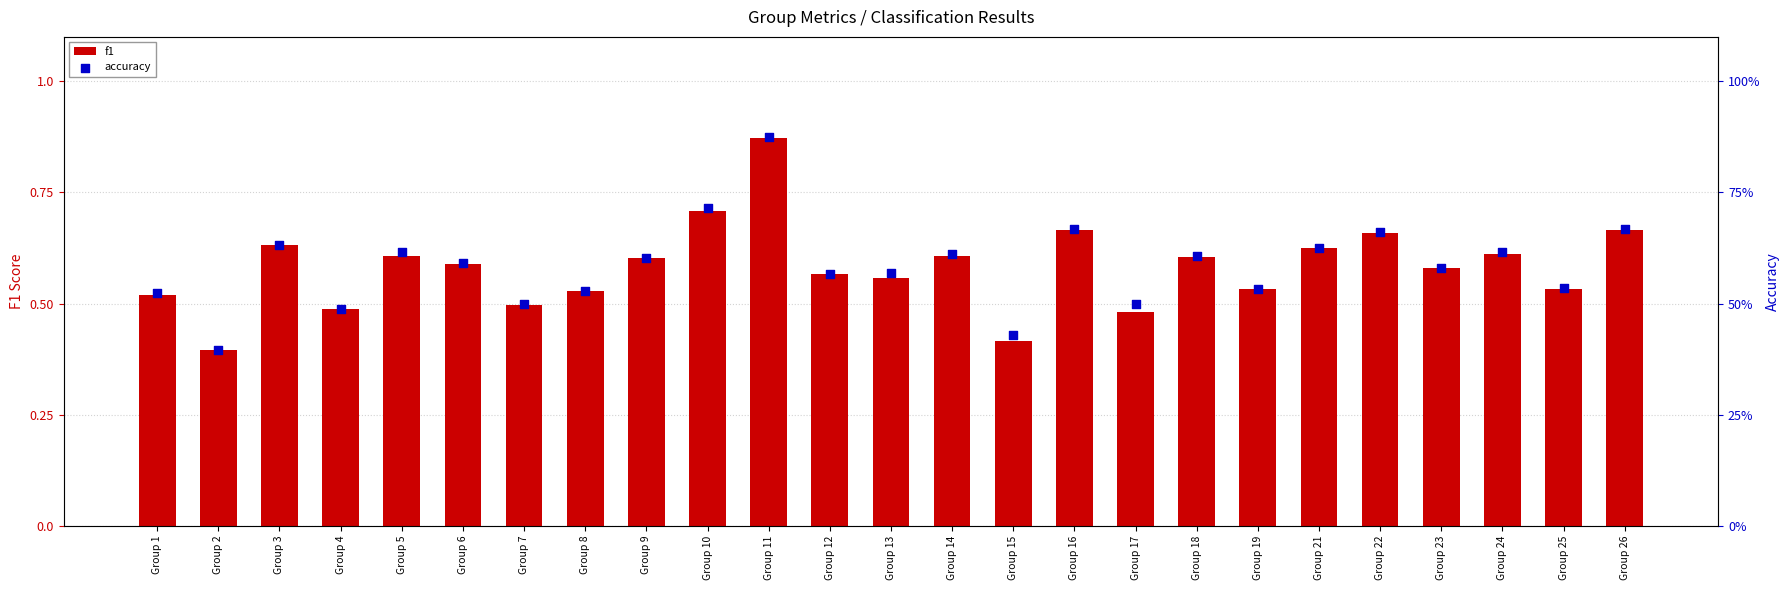

Which series contains the highest Y value?

accuracy